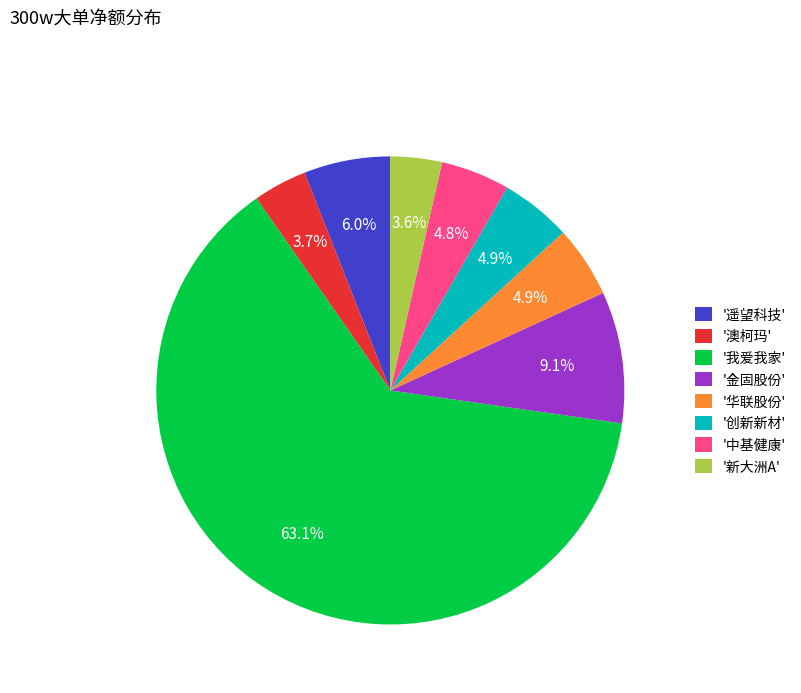

To the nearest percent, what is the average slice percentage?

12%